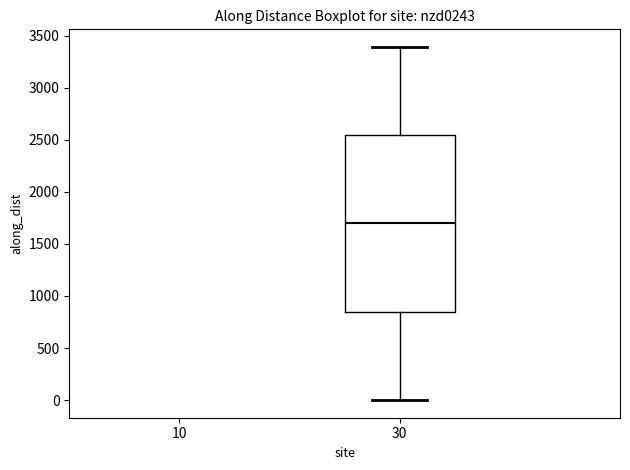

Transcribe this box plot: give where the median line is, the range the box spans, and where the two whiskers end, as read against the y-axis. The values are not printed on the chart, so give them approximately, as read against the axis.

median 1700, box 850 to 2550, whiskers 0 to 3400